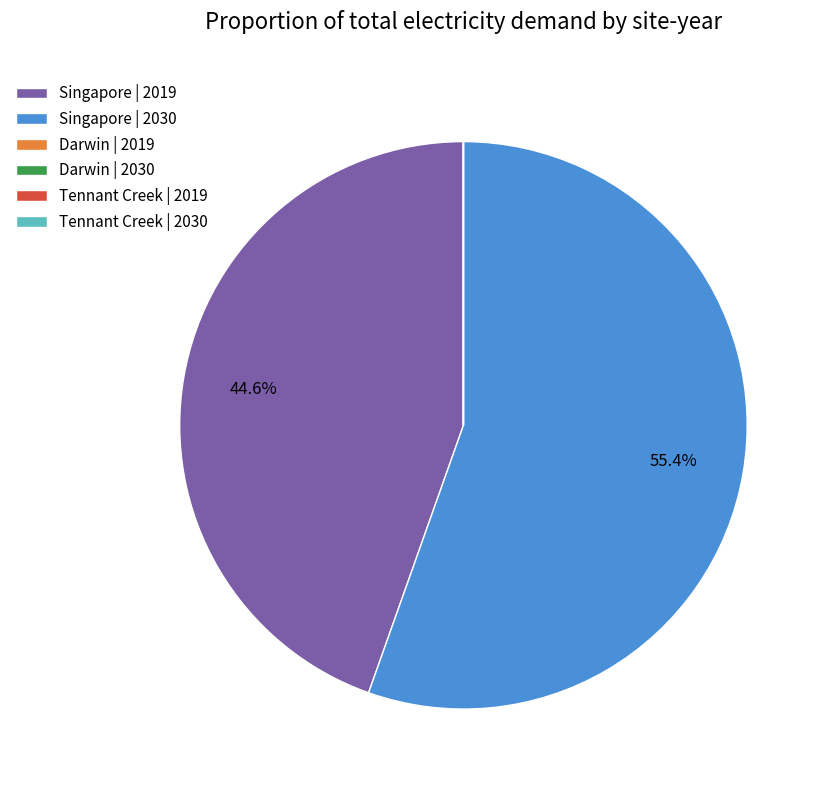

Which category has the biggest portion of the pie?

Singapore | 2030